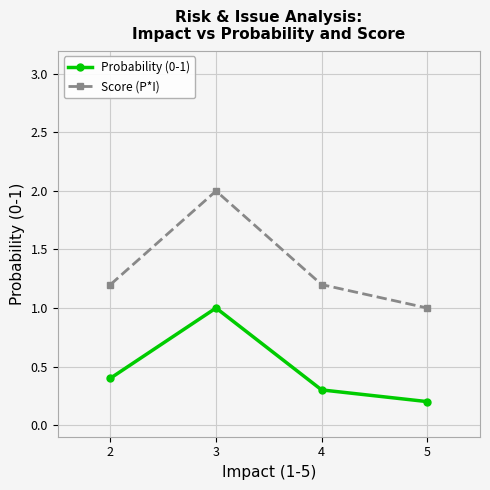

Is the value of Probability (0-1) at 4 greater than the value of Score (P*I) at 4?

No